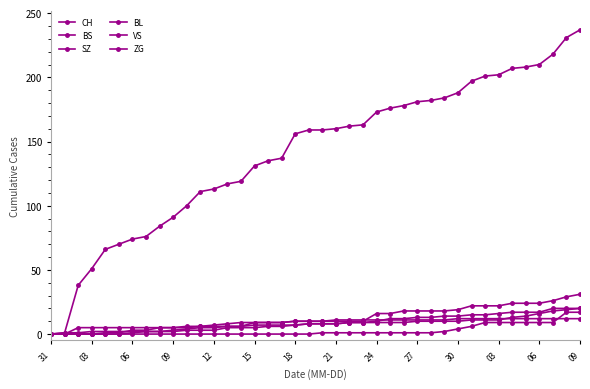

How many times do SZ and BS cross each other?

1